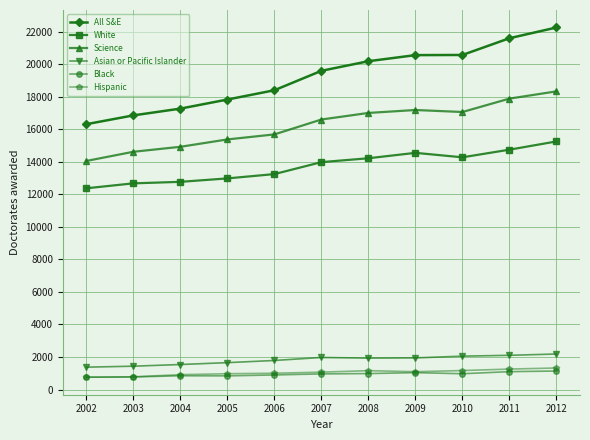

What is the sum of the Asian or Pacific Islander values at 2010 and 2012?

4240